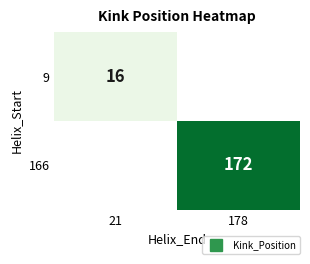

Rank the categories by 166 value from highest to lowest.

21, 178